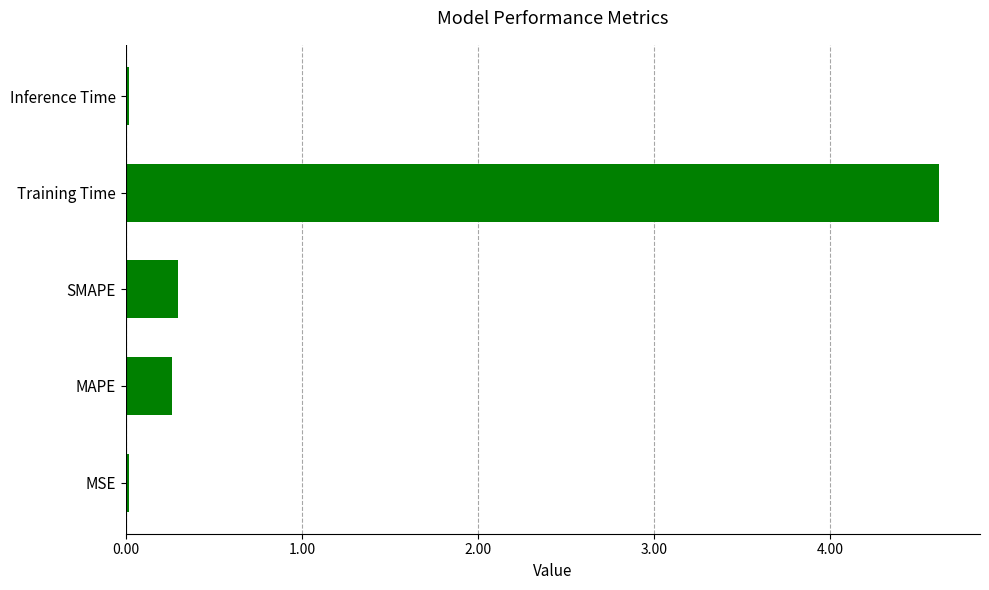

Is it true that the value at Inference Time is 0.0?

True